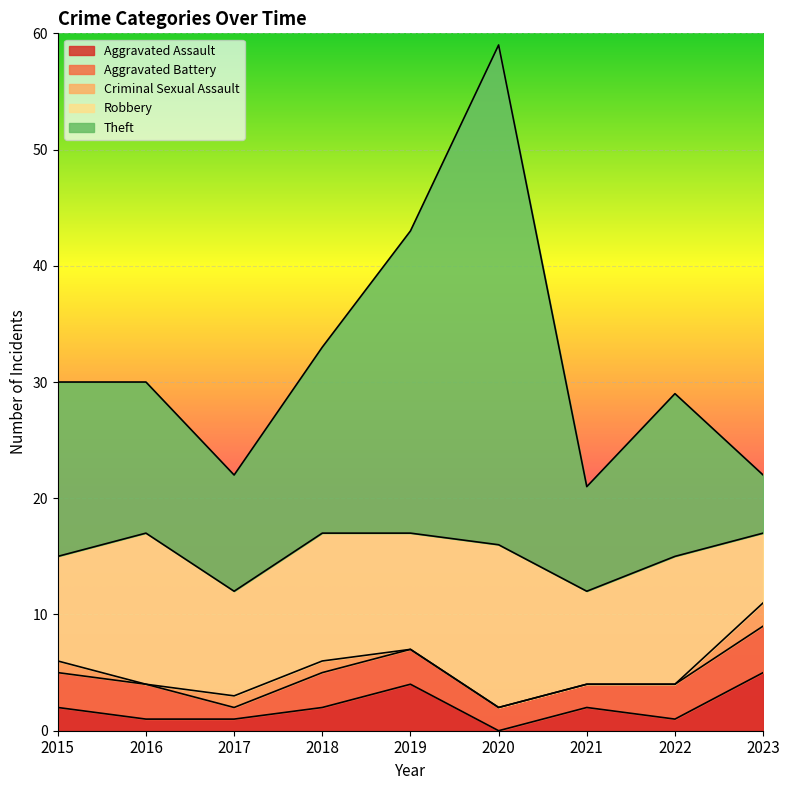

What is the maximum value shown in the chart?

43